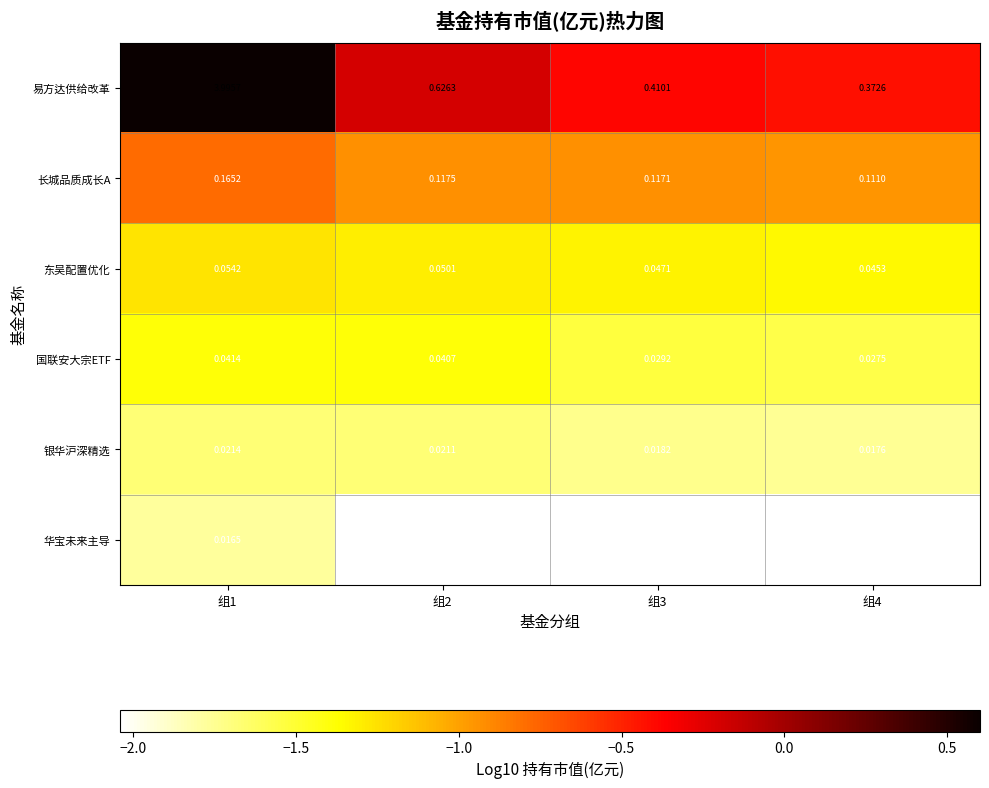

Which category has the lowest value in the 银华沪深精选 series?

组4